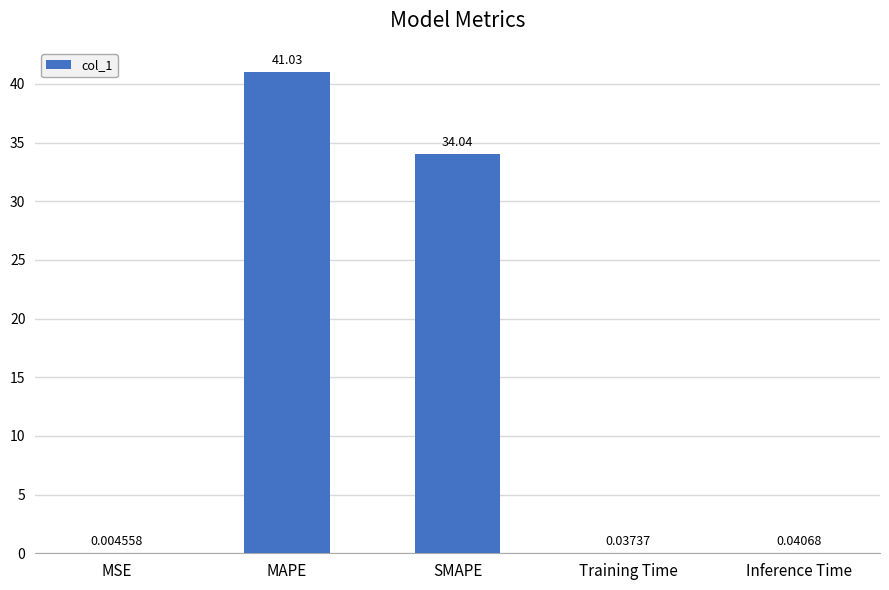

What is the sum of the values at MAPE and MSE?

41.0